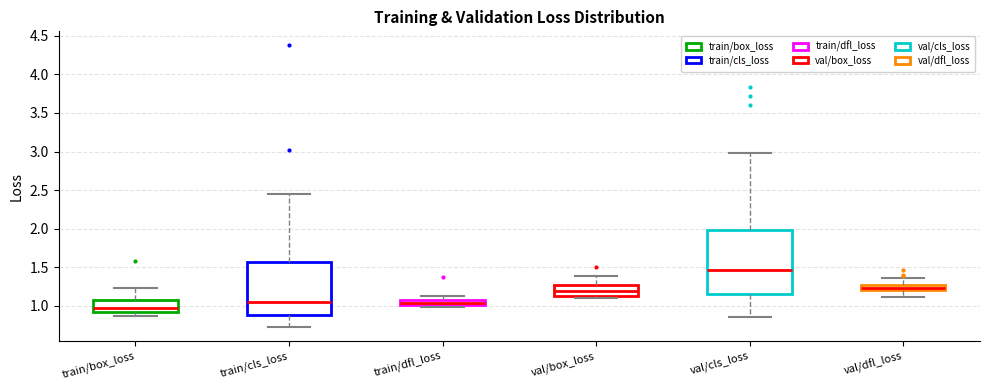

Where does the median line of the box for train/cls_loss sit on the y-axis? The values are not printed on the chart, so give them approximately, as read against the axis.

1.05